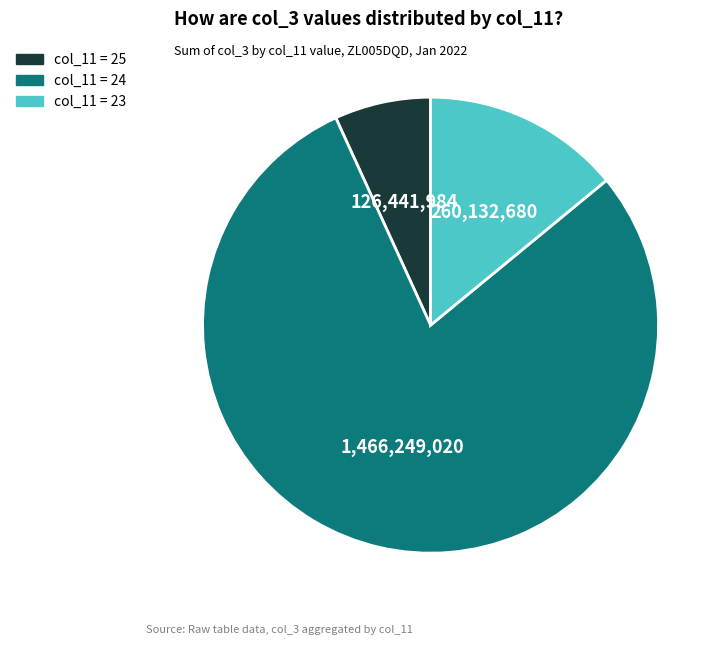

Does any single category account for the majority?

Yes